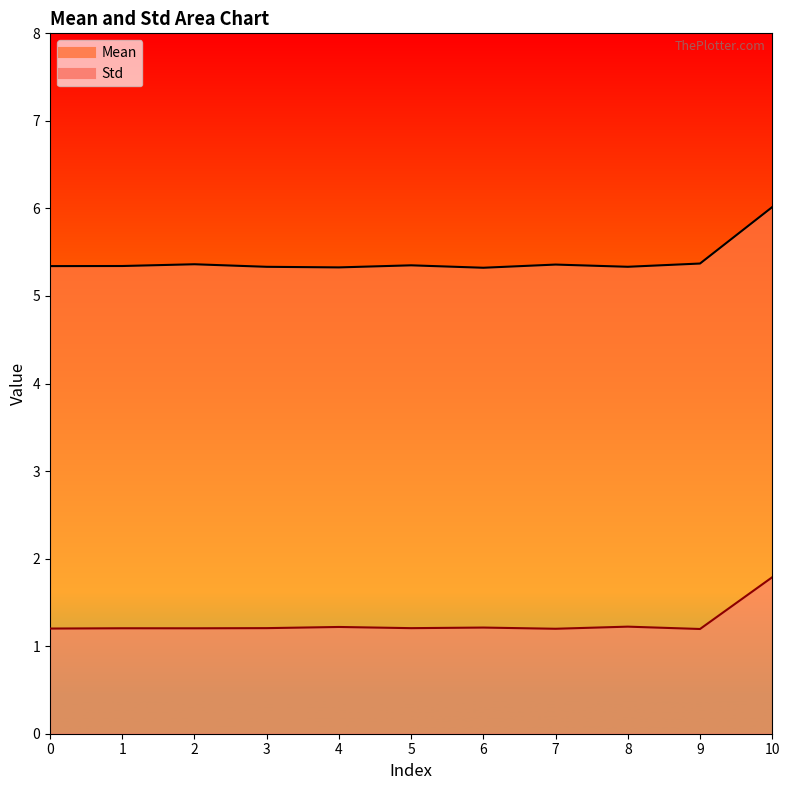

What is the difference between the maximum and second lowest values in the Mean series?

0.7